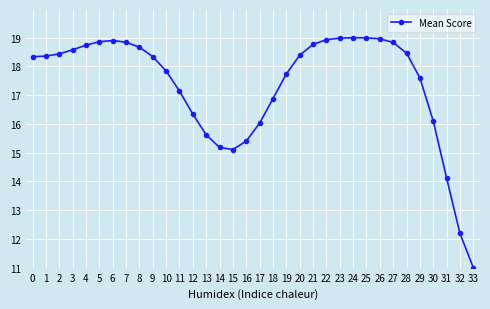

The value at 31 is 14.1. True or false?

True